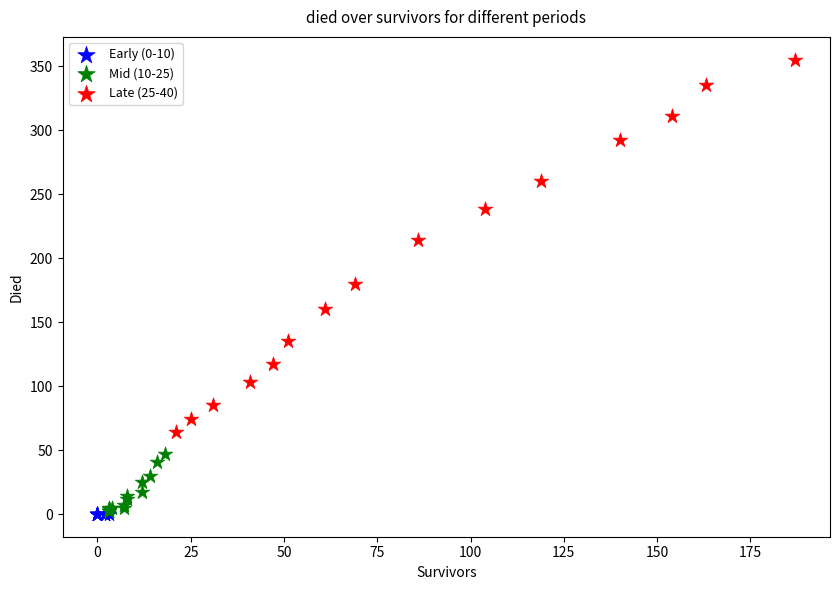

Which series reaches the maximum Y coordinate?

Late (25-40)